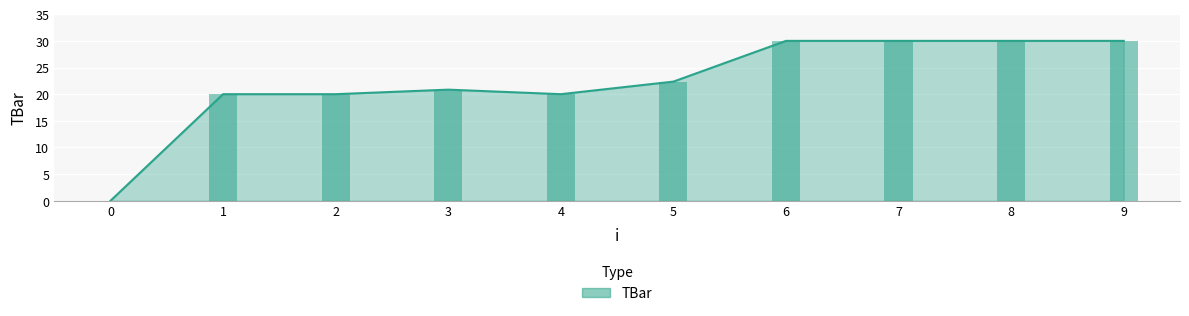

Between 6 and 8, which is larger?

6